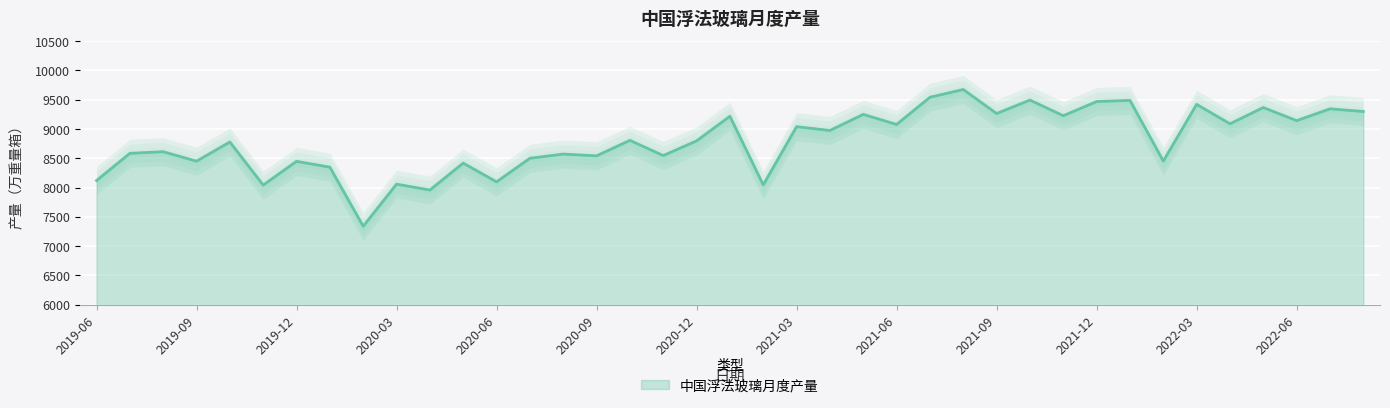

What is the sum of the values at 2019-09 and 2021-09?

17715.8